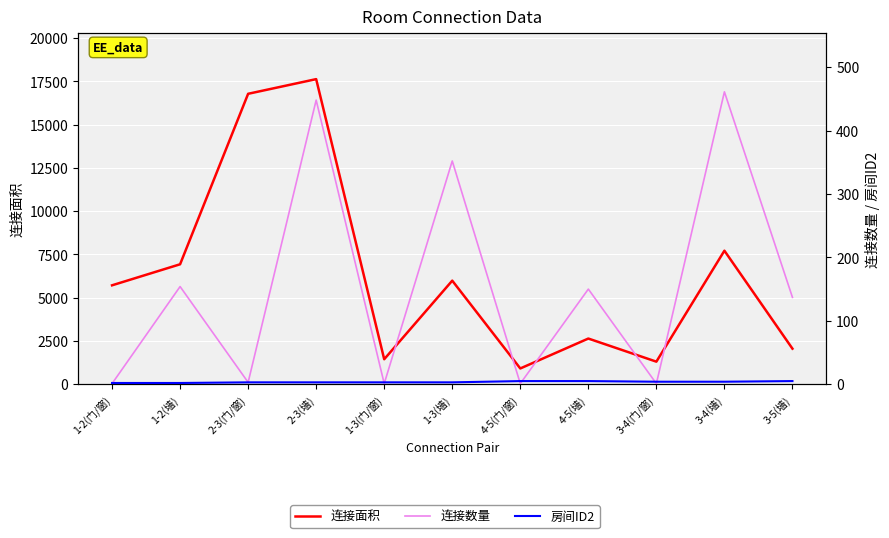

What is the value of the 房间ID2 point at the 9th from the left?

4